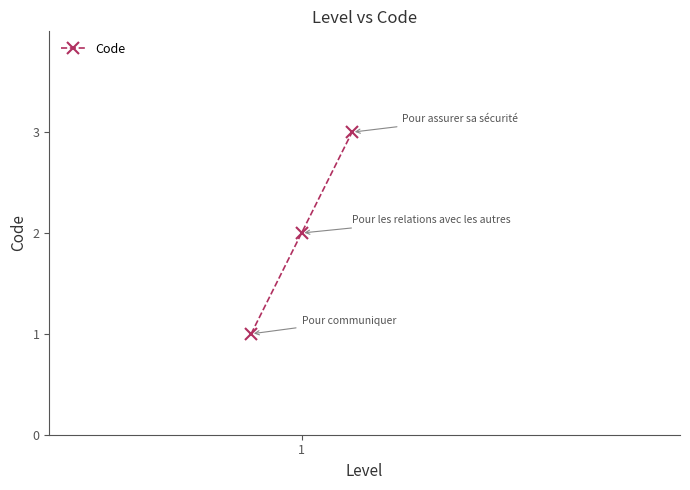

Reading right to left, extract all data points from this chart.

3	2	1